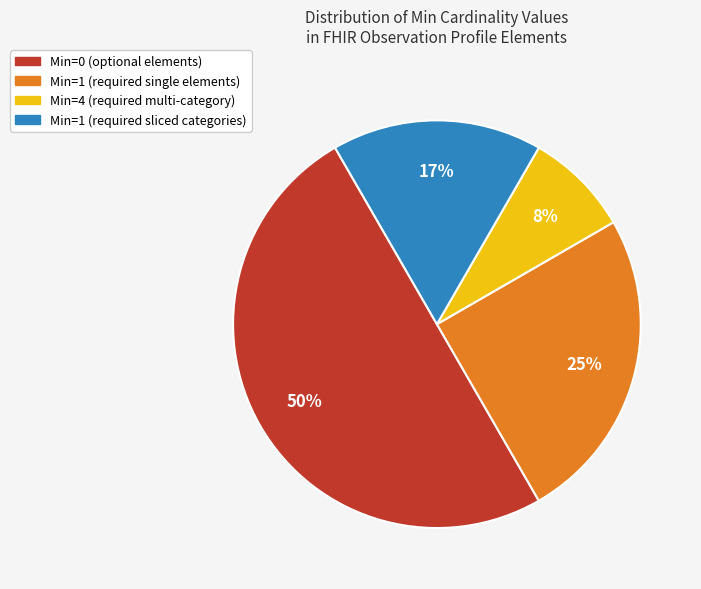

To the nearest percent, what is the difference between the largest and smallest slice percentages?

42%